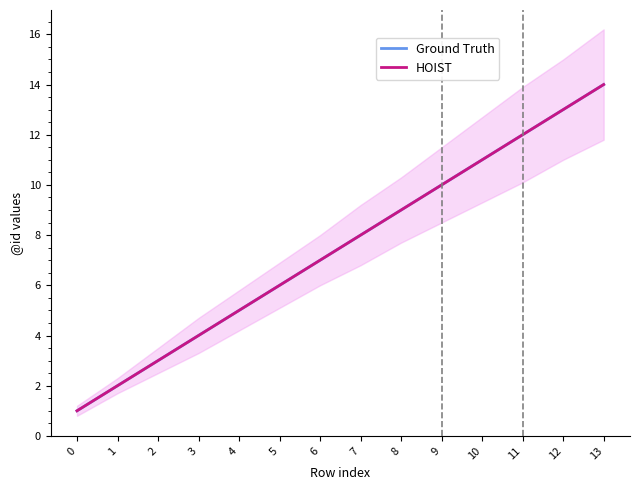

What is the value of the Ground Truth point at the 8th from the left?

8